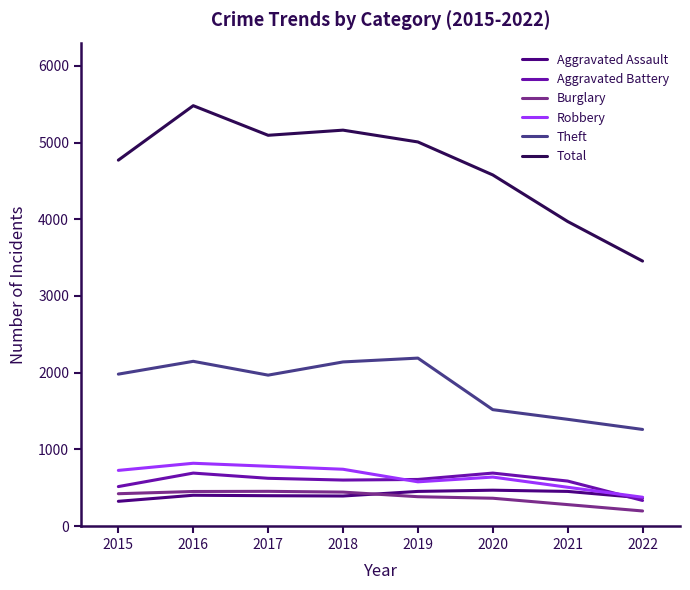

Which label corresponds to the smallest value in the chart?

2022